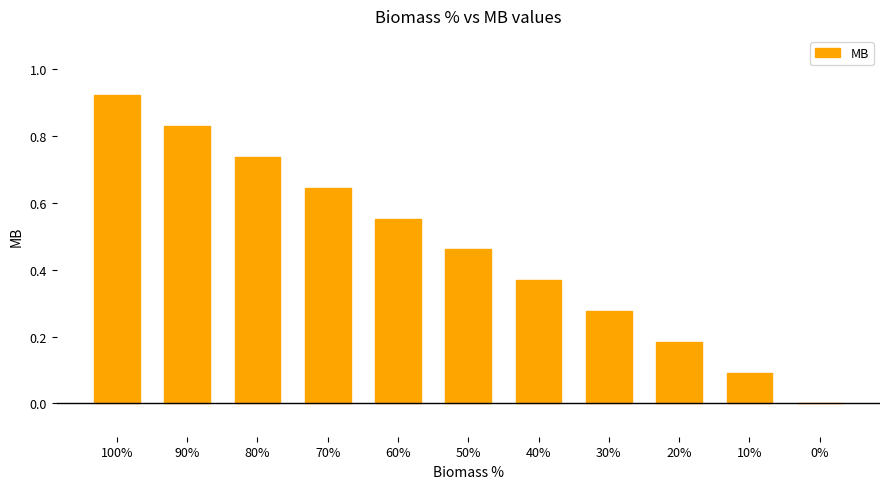

What is the sum of all values?

5.1